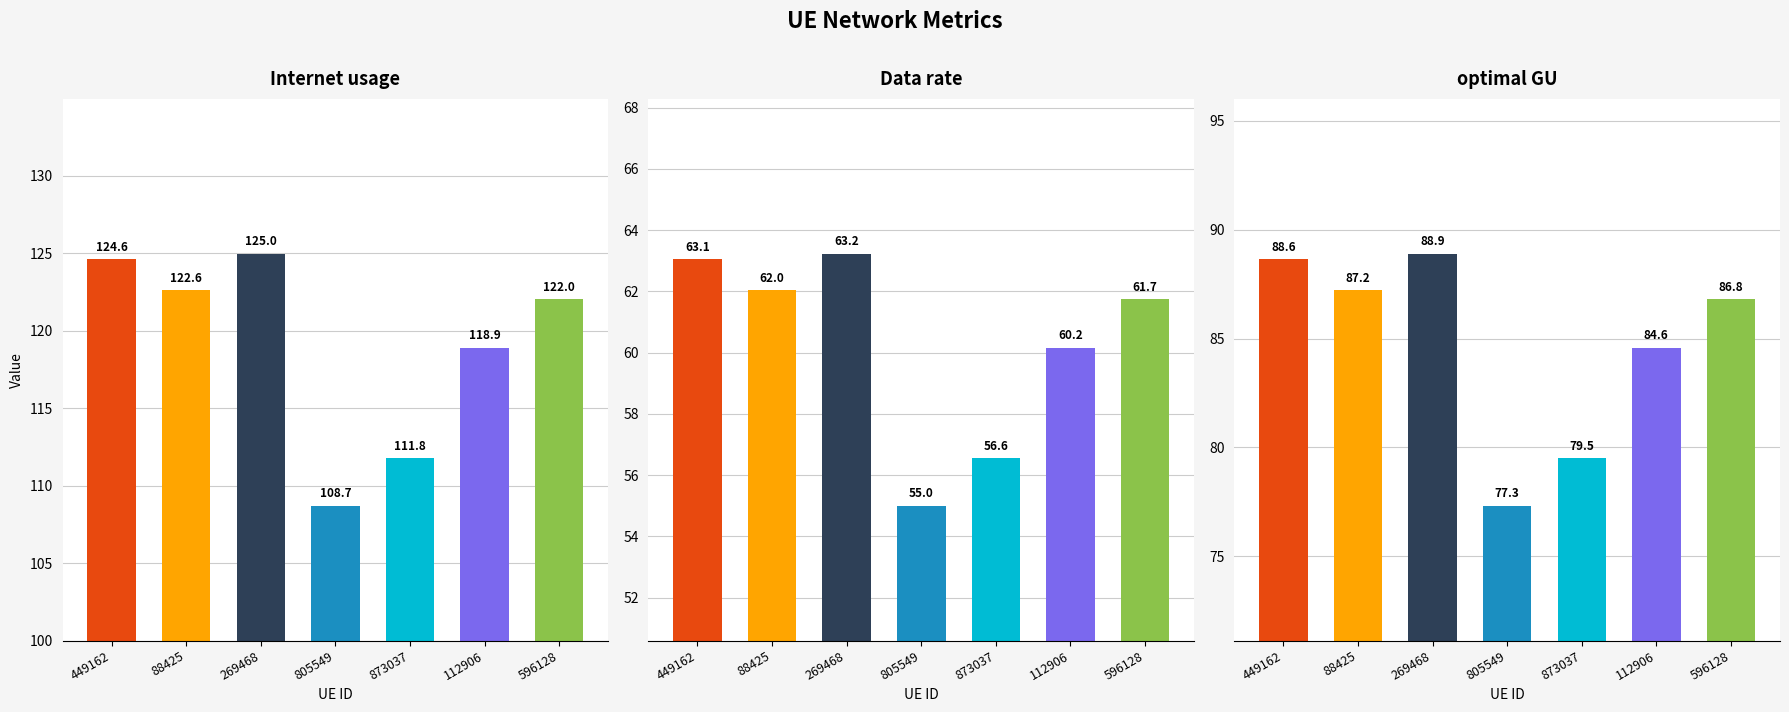

Reading right to left, list all the values displayed in this chart.

Internet usage: 596128=122.0	112906=118.9	873037=111.8	805549=108.7	269468=125.0	88425=122.6	449162=124.6
Data rate: 596128=61.7	112906=60.2	873037=56.6	805549=55.0	269468=63.2	88425=62.0	449162=63.1
optimal GU: 596128=86.8	112906=84.6	873037=79.5	805549=77.3	269468=88.9	88425=87.2	449162=88.6